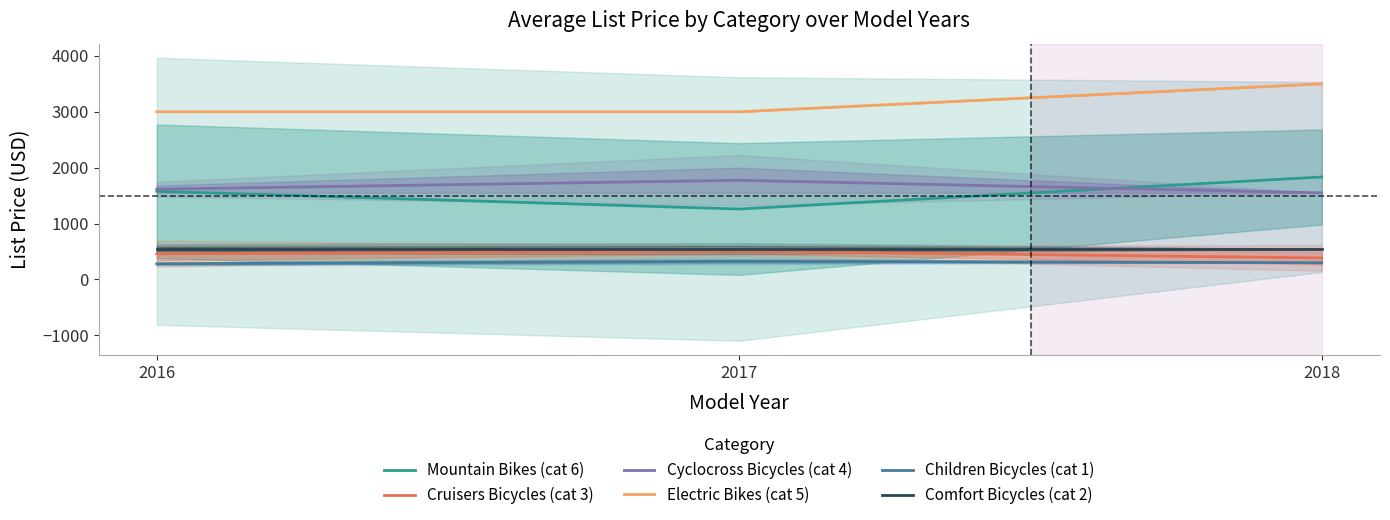

What is the difference between the highest and lowest values at 2017?

2675.0